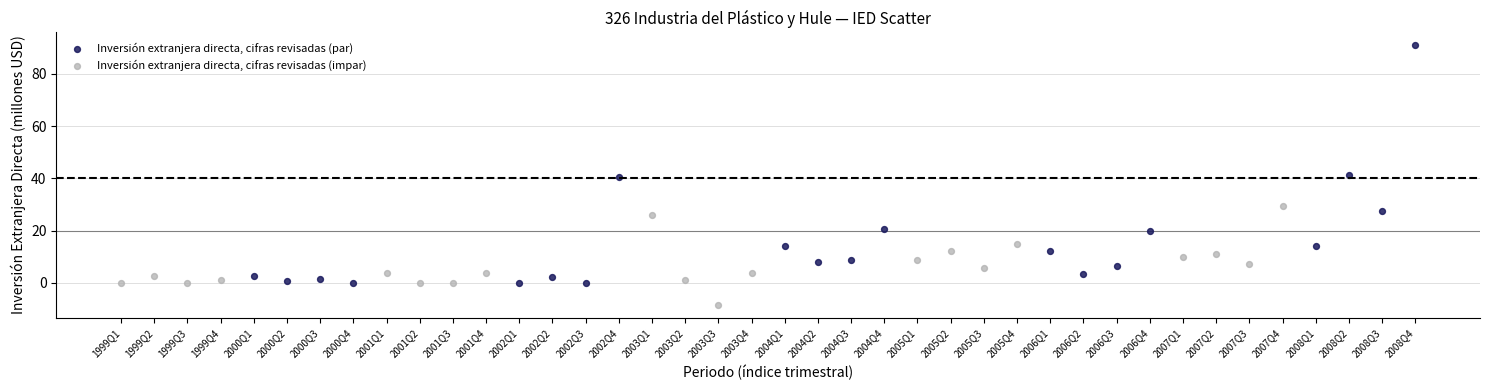

Which series has the largest Y range (max minus min)?

Inversión extranjera directa, cifras revisadas (par)